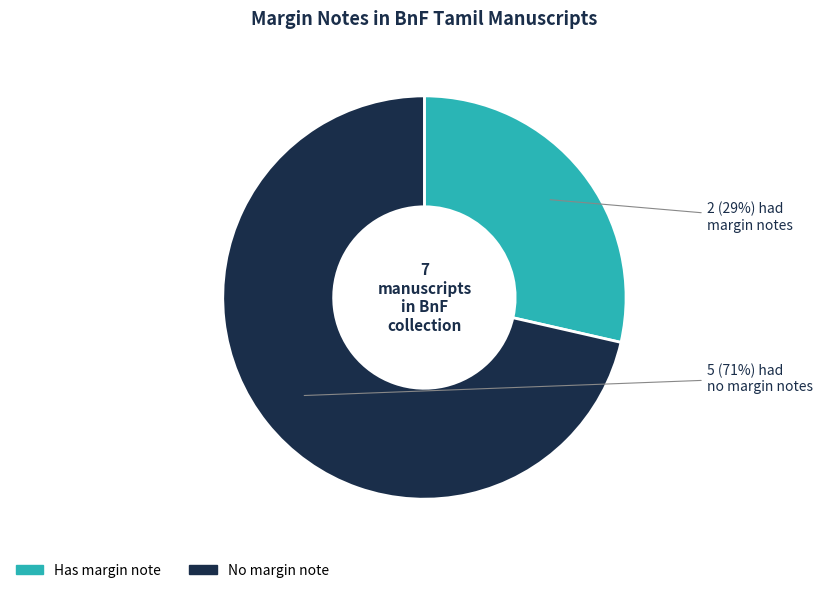

How many segments does this pie chart have?

2